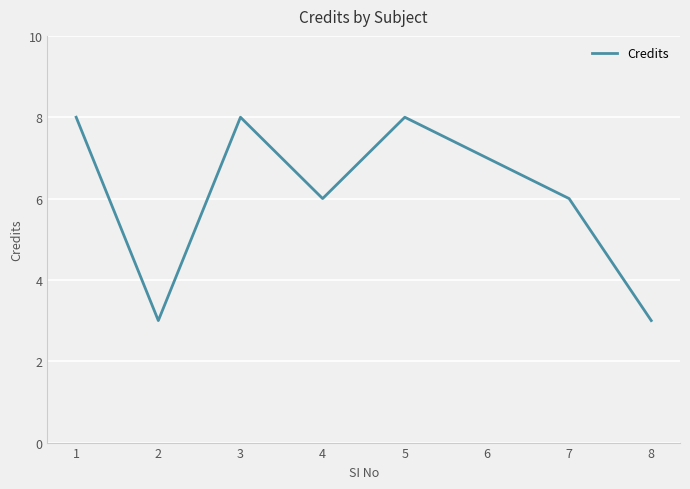

What is the smallest value displayed?

3